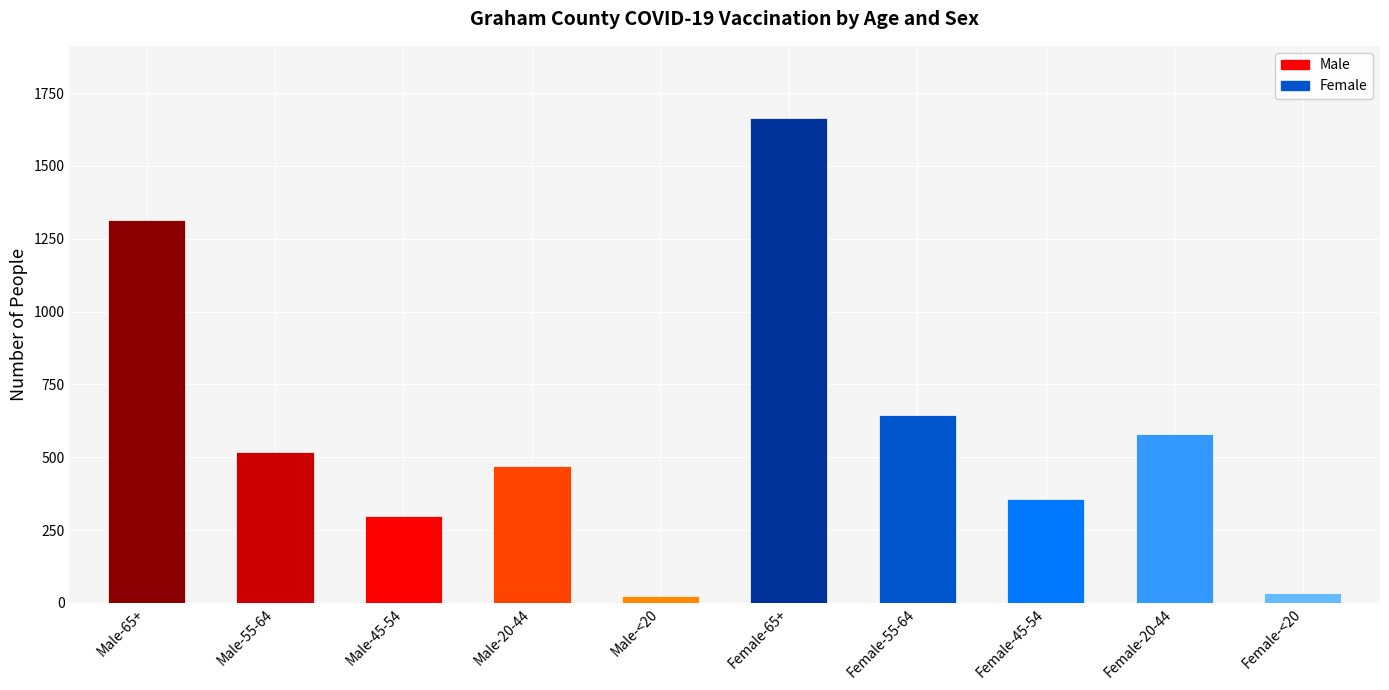

Is it true that the value at Male-20-44 is 469?

True